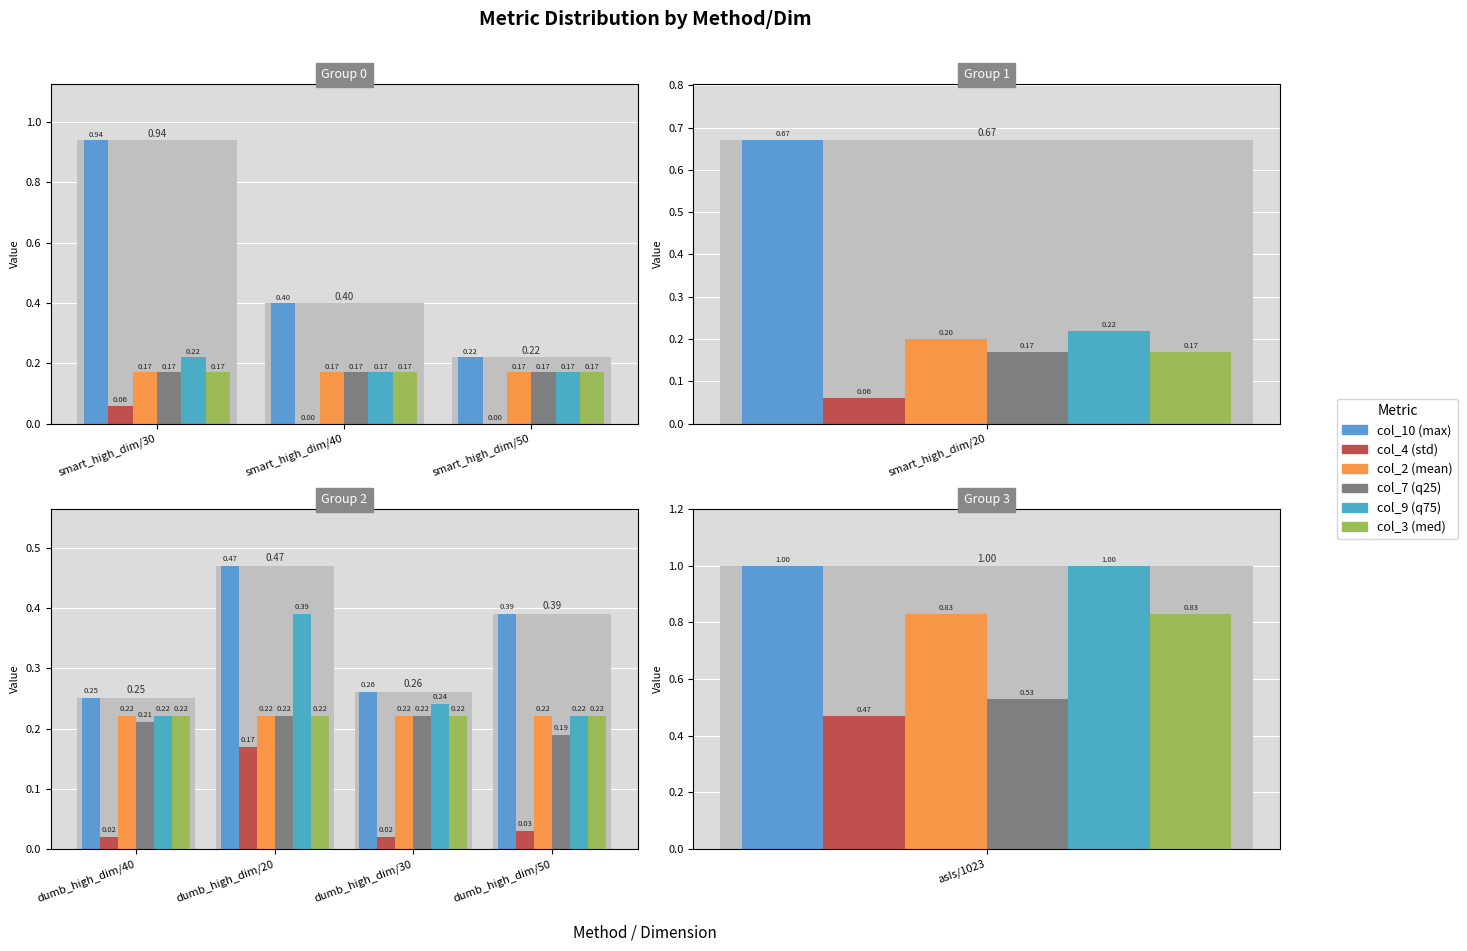

Is it true that col_7 (q25) equals 0.2 at dumb_high_dim/50?

True